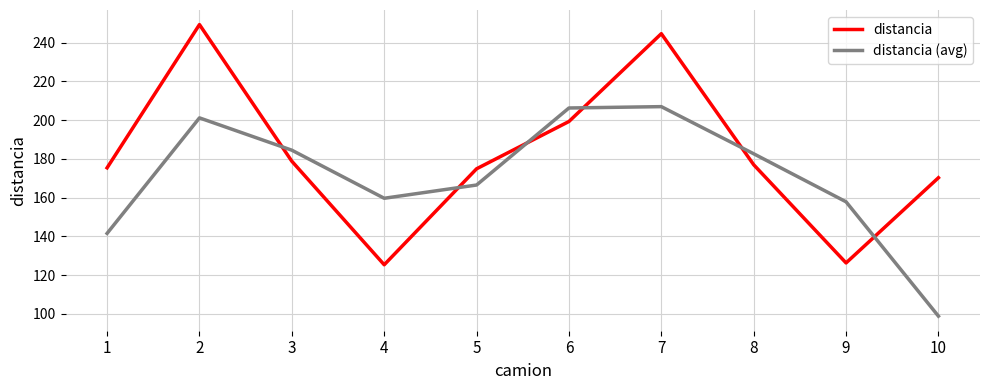

True or false: distancia has a value of 126.3 at 9.

True